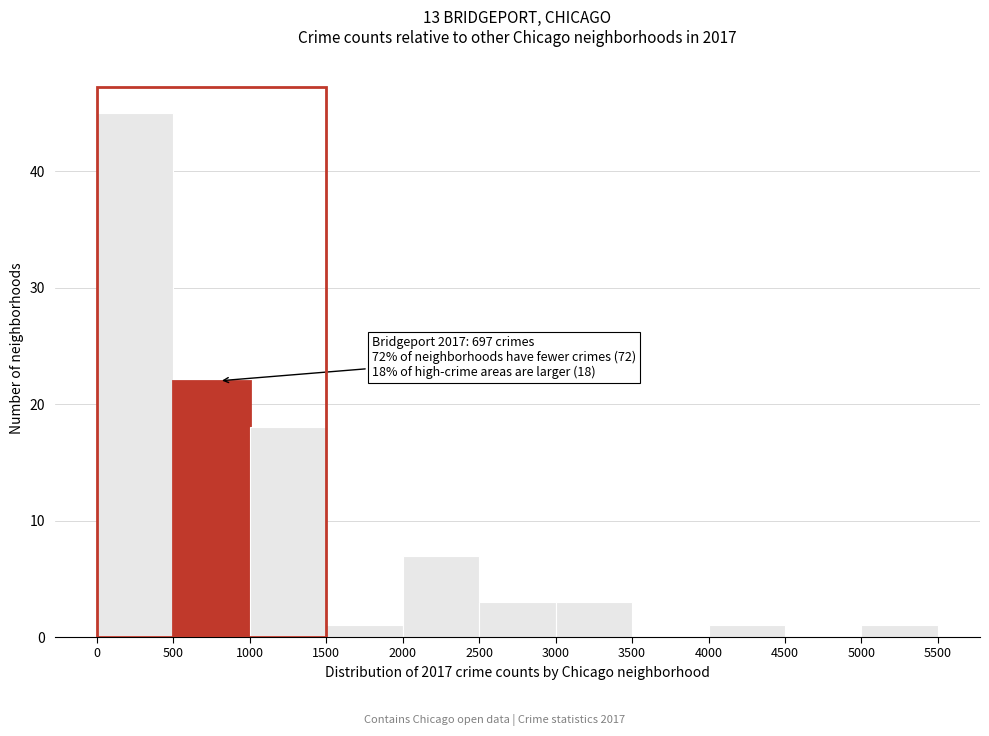

Over which range of the x-axis is the bar tallest?

0 to 500